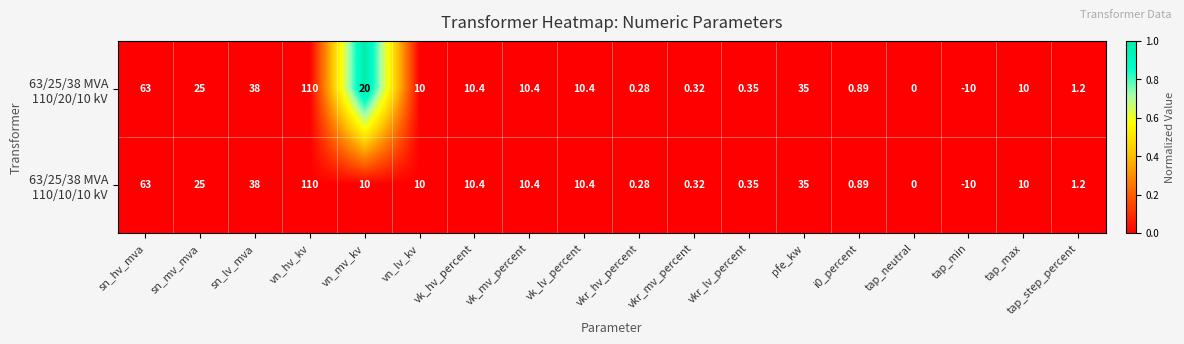

Which category has the highest value across all series?

vn_hv_kv